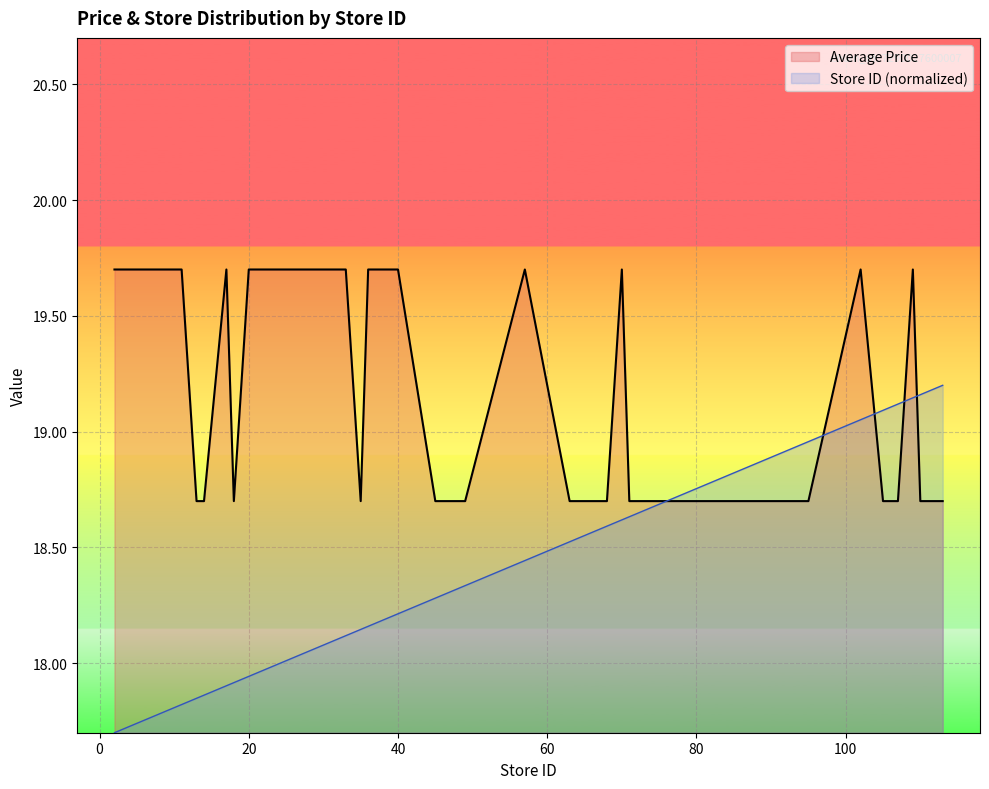

How many lines are shown in the chart?

2